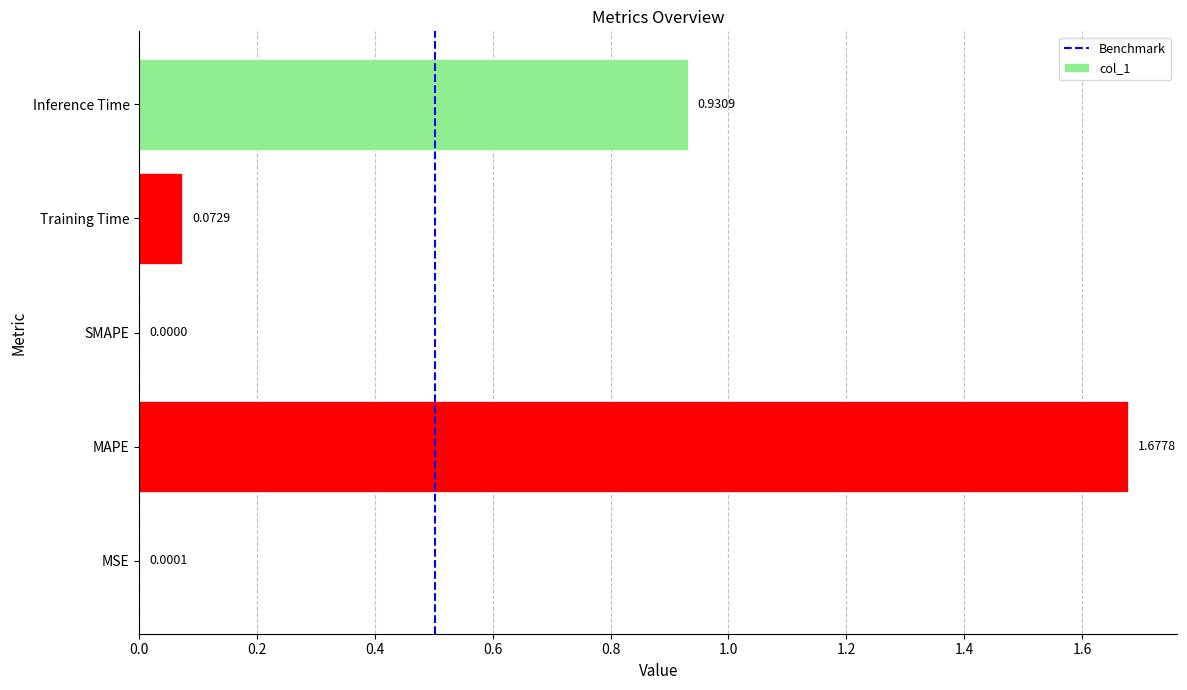

What is the average value?

0.5